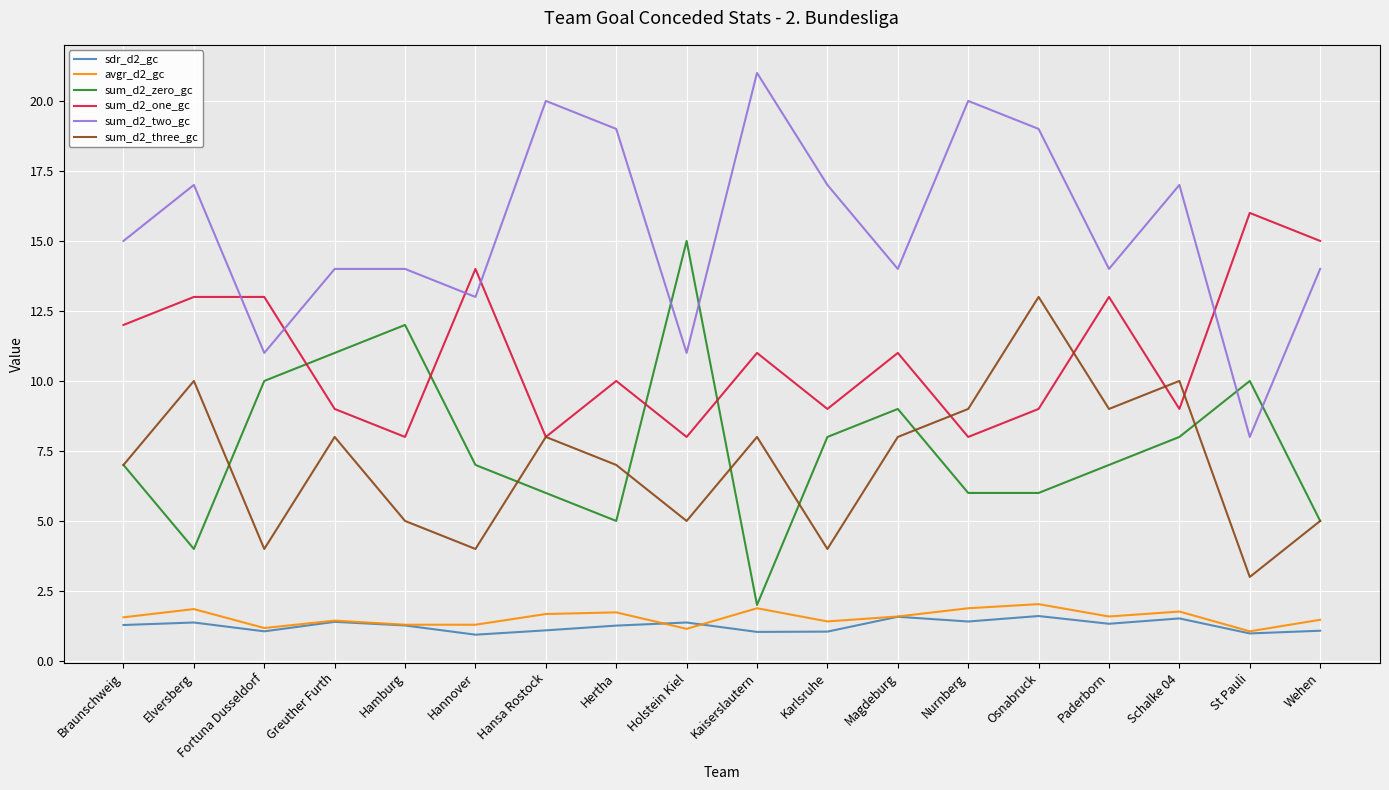

What is the difference between the maximum and minimum values in the avgr_d2_gc series?

1.0